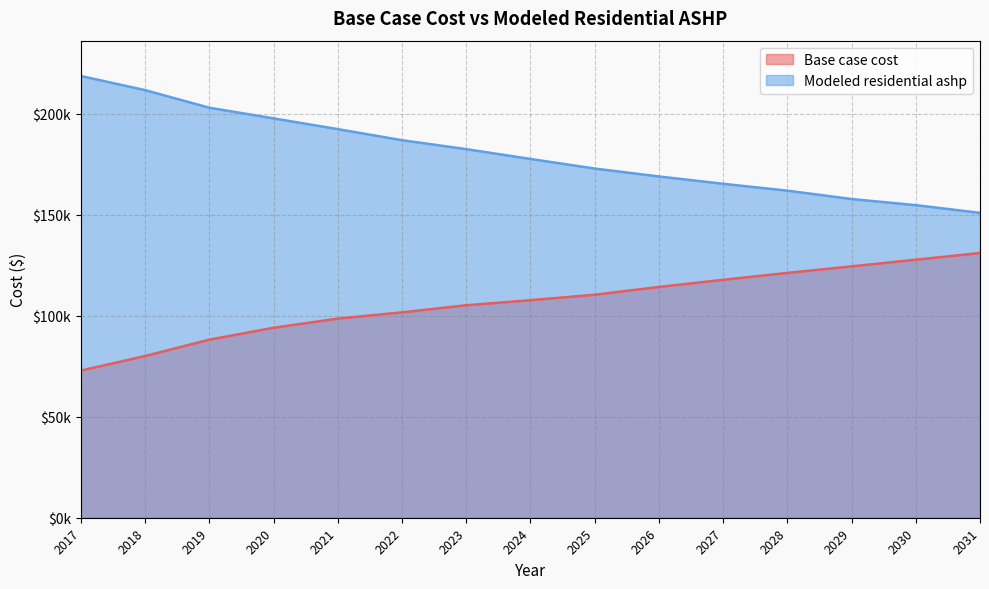

True or false: Base case cost and Modeled residential ashp intersect in this chart.

False